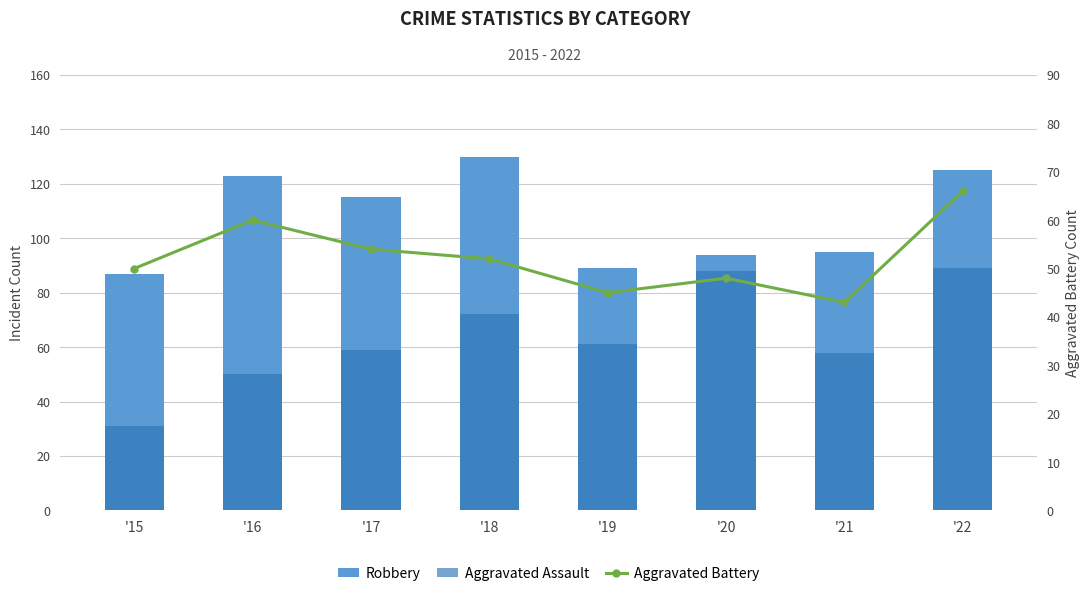

The Aggravated Battery series shows 28 at '19. True or false?

False